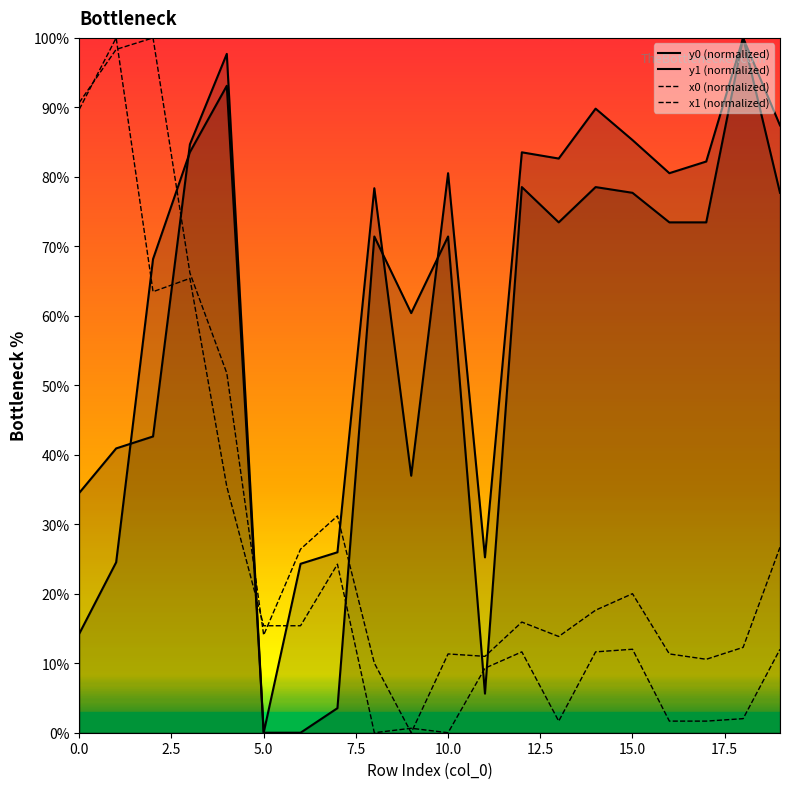

The value of x1 (normalized) at 17 is 5.4. True or false?

False